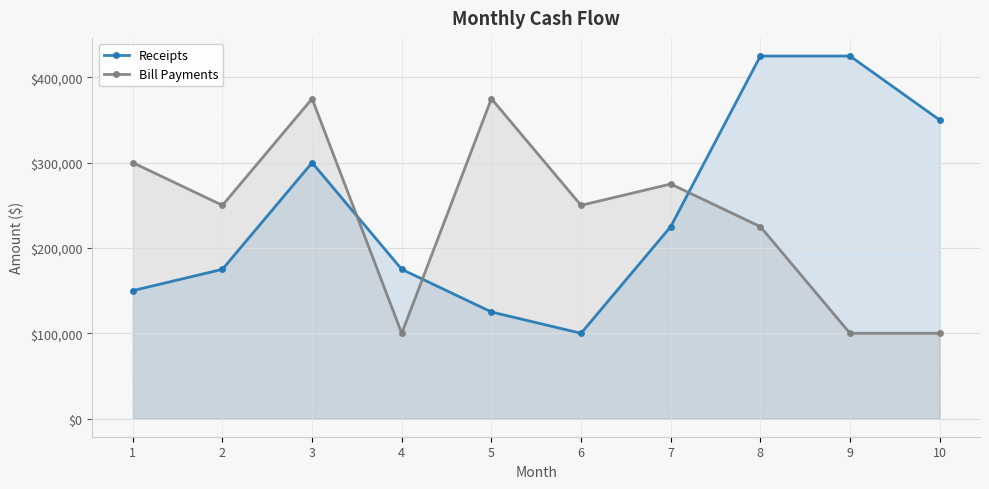

Where does the Bill Payments series first go above 250000?

1